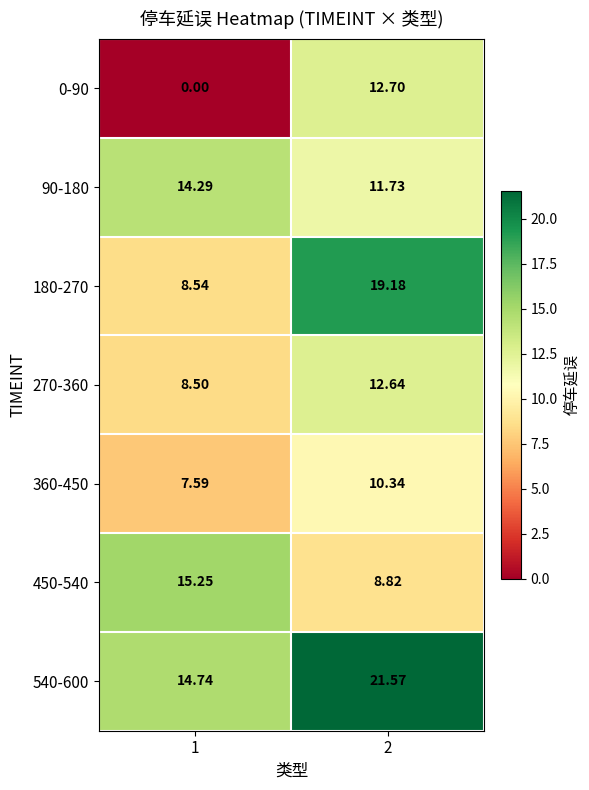

Is the value of 180-270 at 2 greater than the value of 0-90 at 1?

Yes